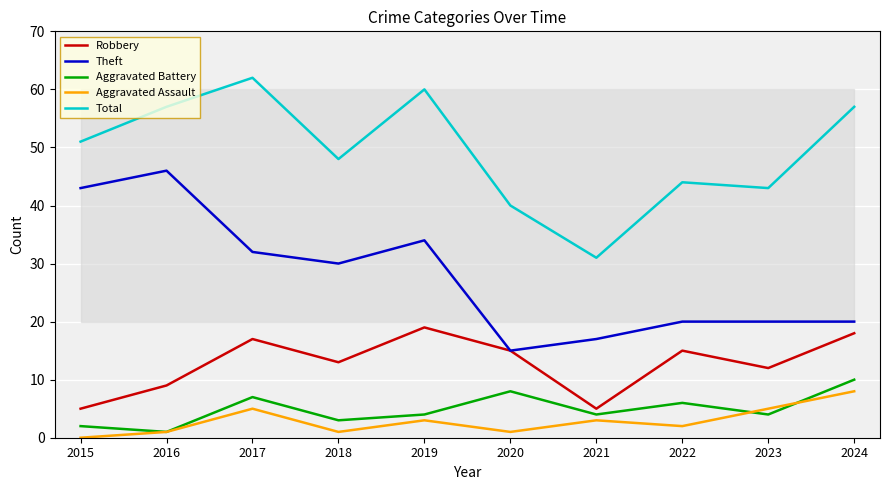

What is the lowest value of the Total series?

31